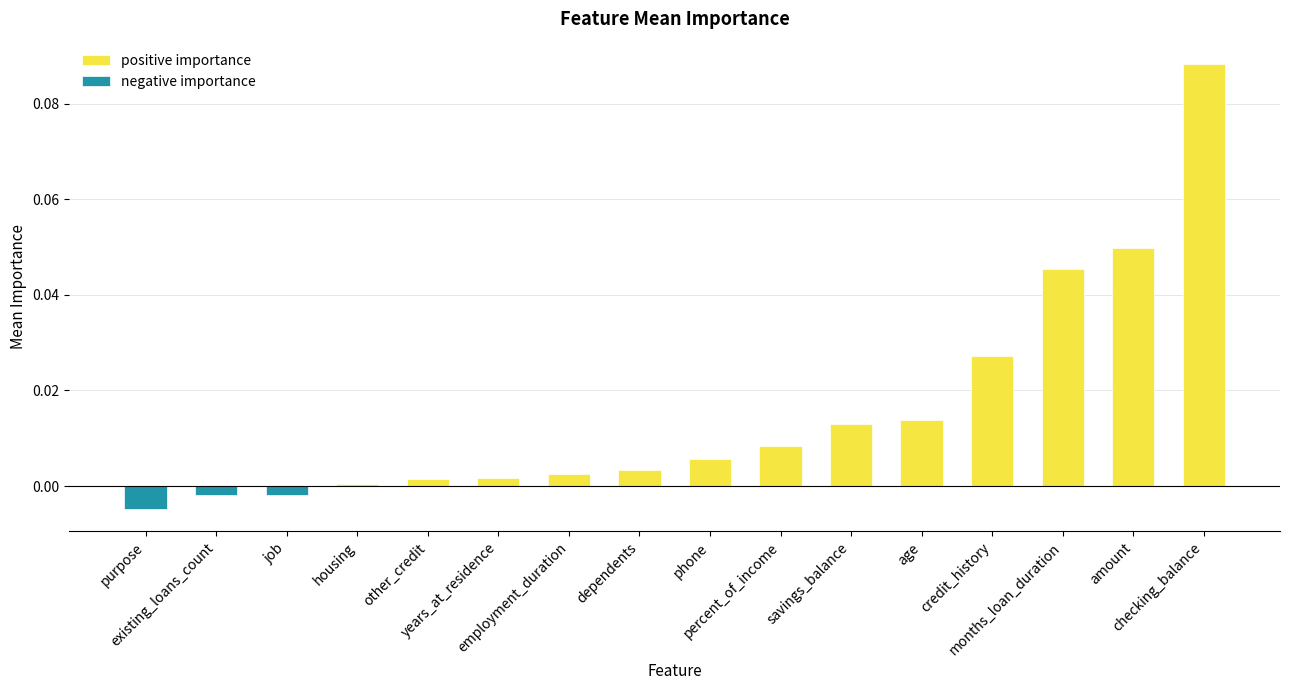

What position from the left is checking_balance?

16